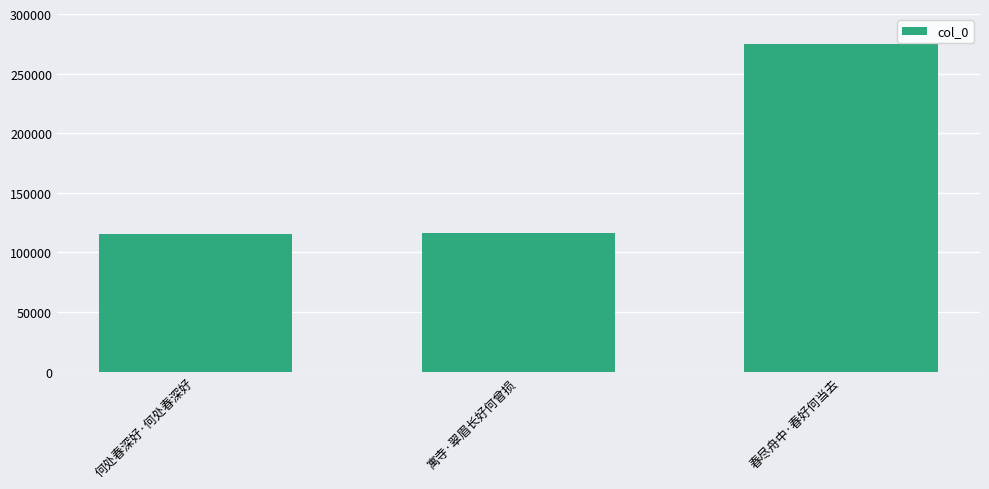

Are the bars grouped side by side (vs. stacked)?

No